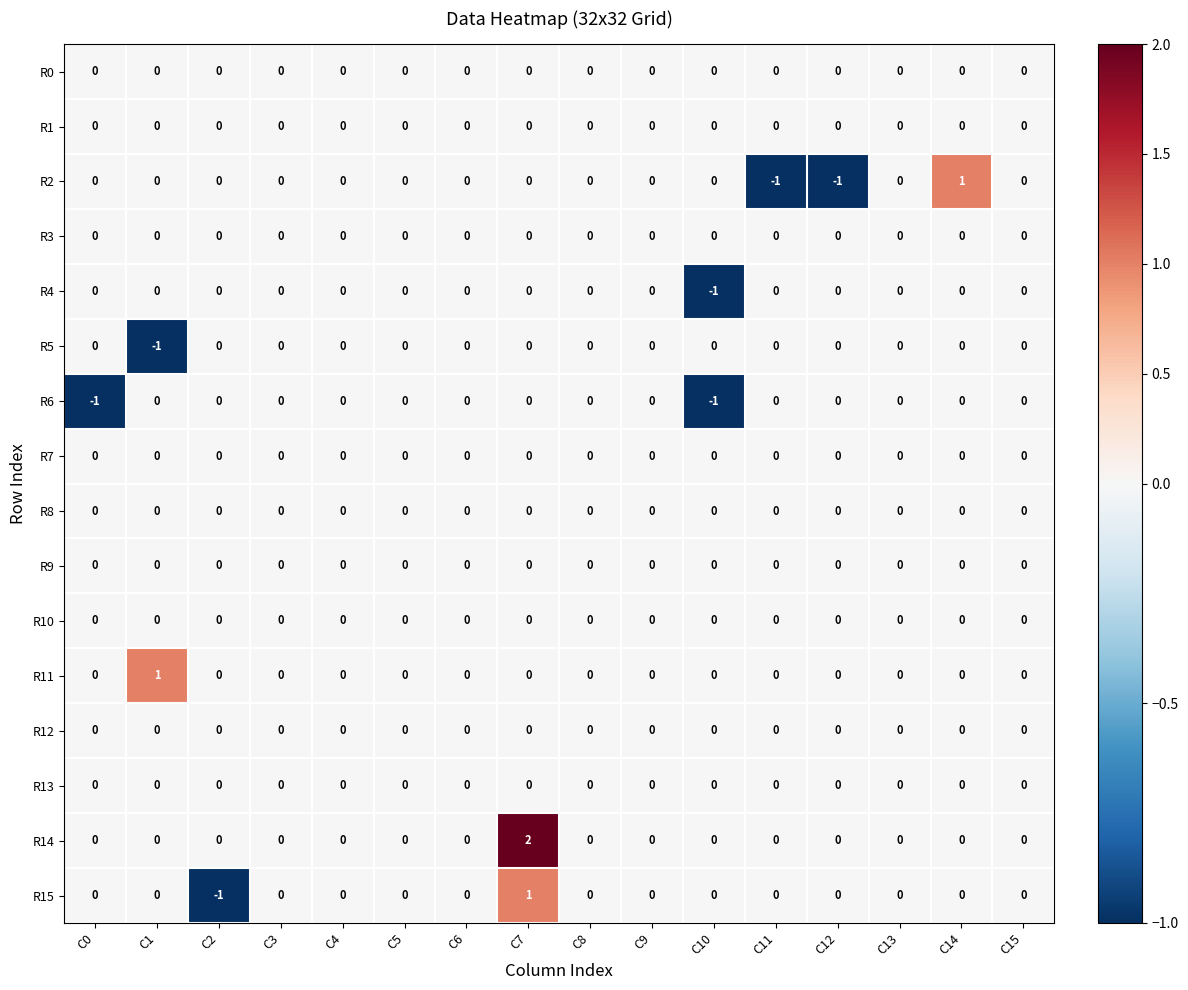

Count the number of data series in this chart.

16